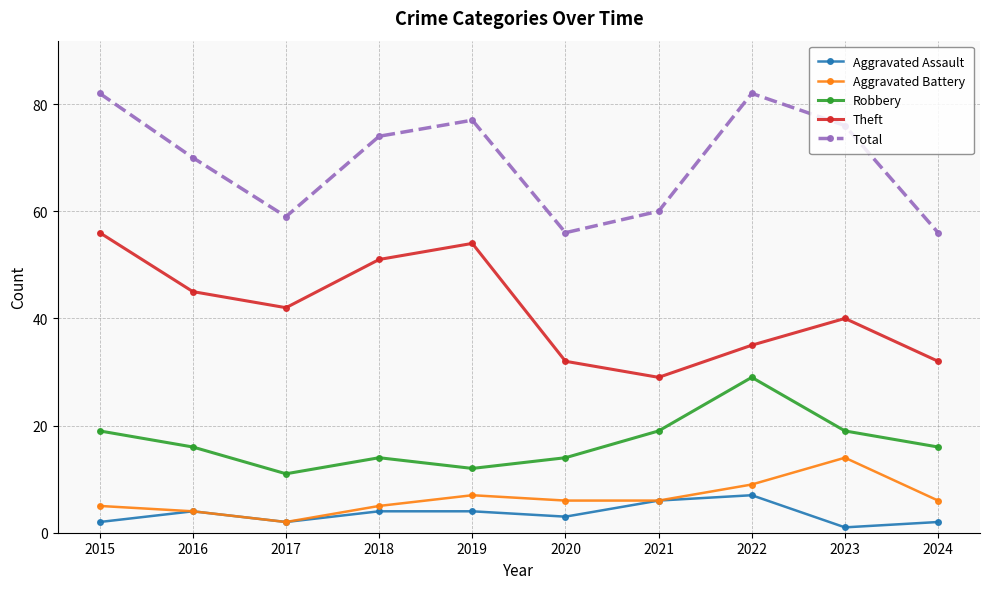

What is the greatest value displayed?

82